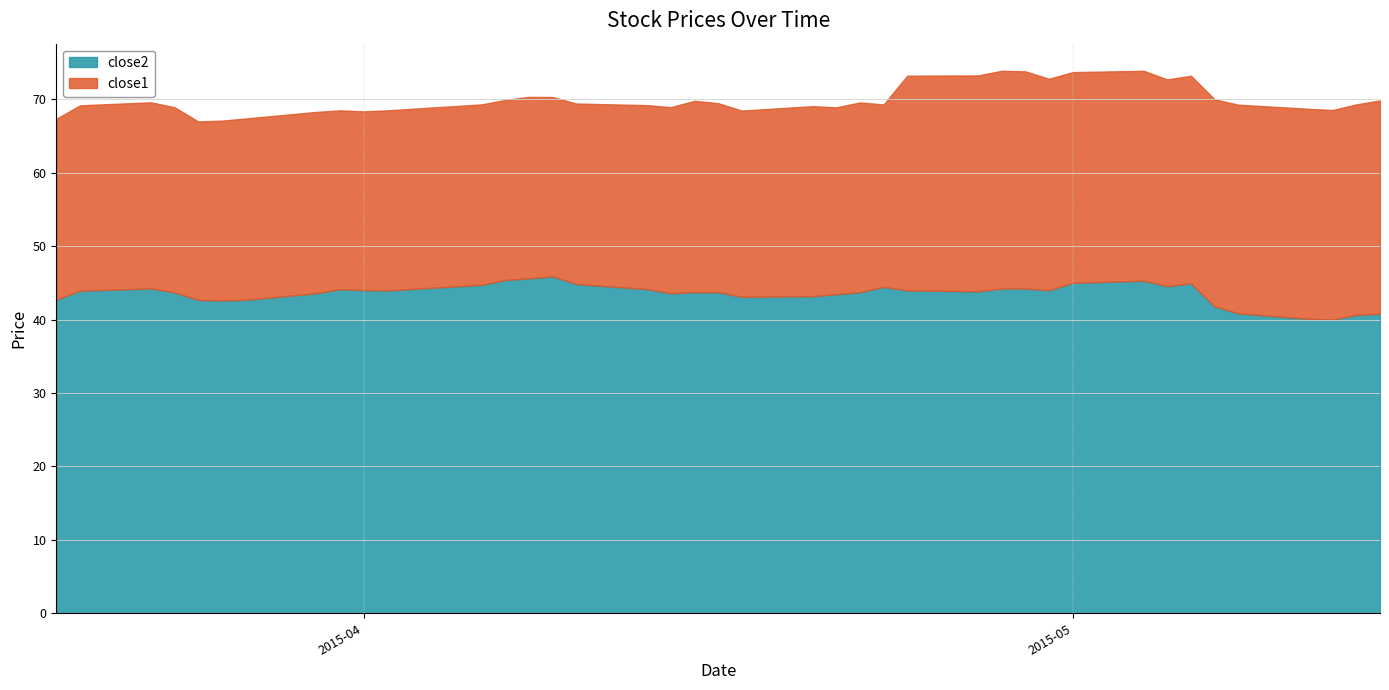

Does the chart display data point markers on the line(s)?

No